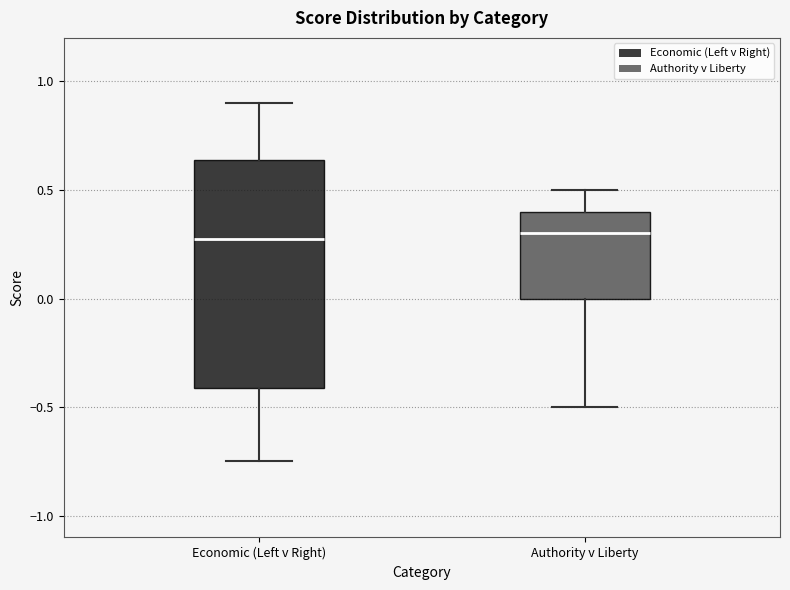

Reading left to right, read every box against the y-axis: the position of its median line, the range the box covers, and the ends of its whiskers. The values are not printed on the chart, so give them approximately, as read against the axis.

Economic (Left v Right): median 0.30, box -0.40 to 0.65, whiskers -0.75 to 0.90
Authority v Liberty: median 0.30, box 0.00 to 0.40, whiskers -0.50 to 0.50